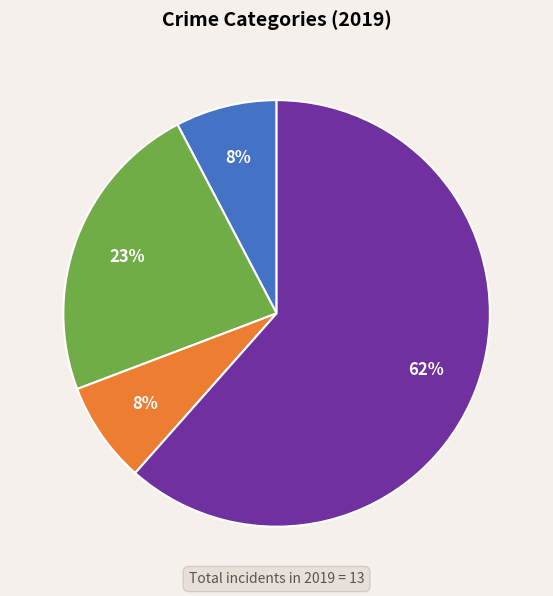

To the nearest percent, what is the average slice percentage?

25%